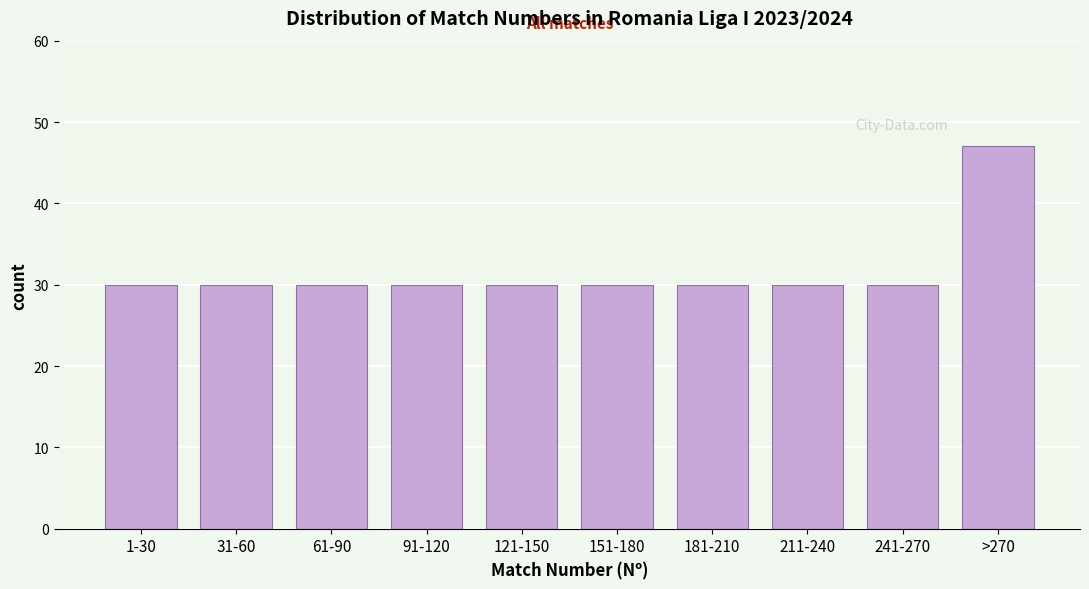

Reading left to right, what are all the values shown in this chart?

30	30	30	30	30	30	30	30	30	47